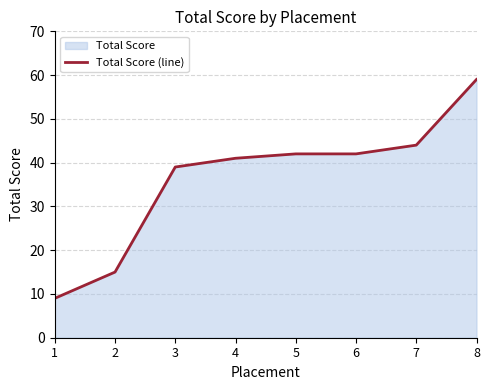

What is the difference between the second highest and second lowest values?

29